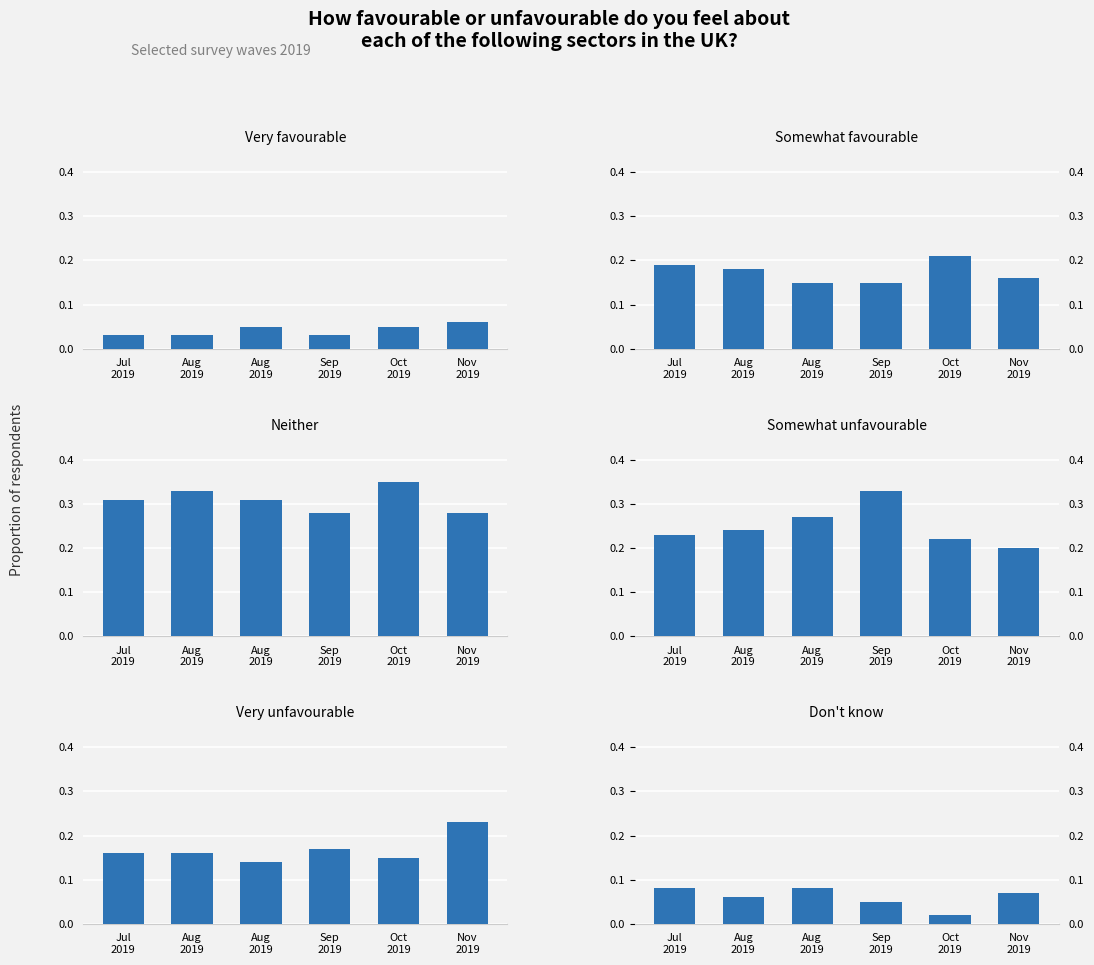

Reading right to left, transcribe all the data shown in this chart.

Very favourable: 0.1	0.1	0.0	0.1	0.0	0.0
Somewhat favourable: 0.2	0.2	0.1	0.1	0.2	0.2
Neither: 0.3	0.3	0.3	0.3	0.3	0.3
Somewhat unfavourable: 0.2	0.2	0.3	0.3	0.2	0.2
Very unfavourable: 0.2	0.1	0.2	0.1	0.2	0.2
Don't know: 0.1	0.0	0.1	0.1	0.1	0.1